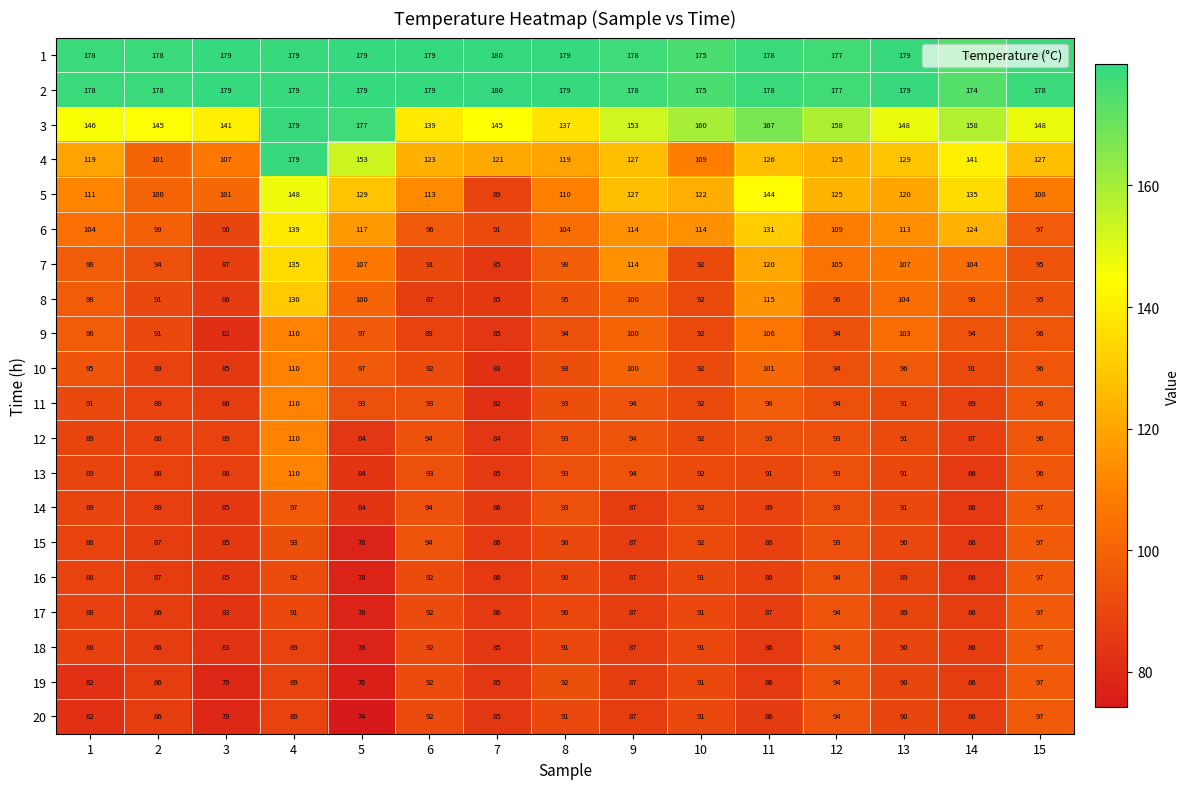

What is the lowest value of the 12 series?

84